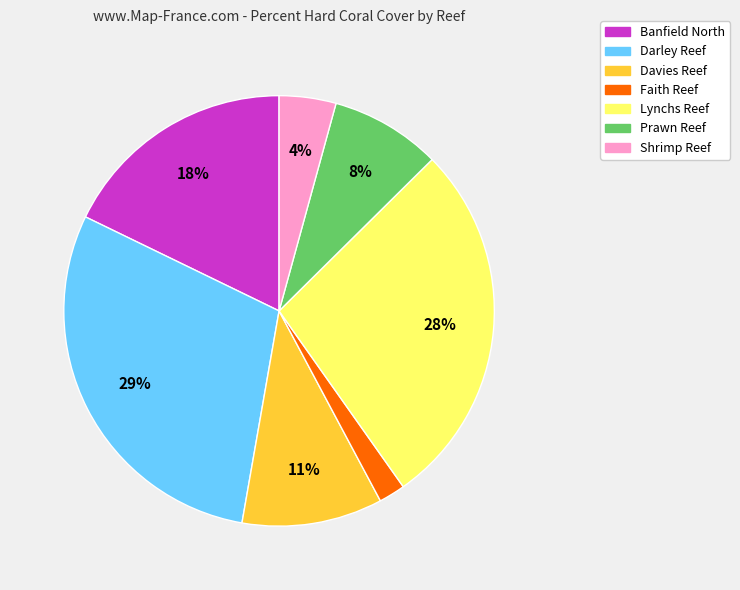

To the nearest percent, what percentage of the pie is Banfield North?

18%